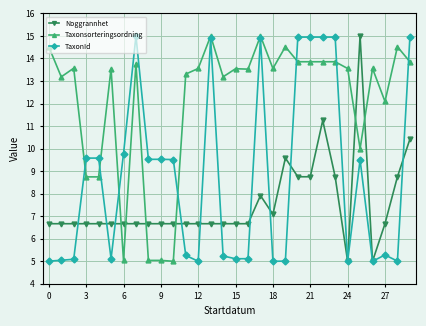

True or false: Taxonsorteringsordning has more than 1 points higher than both neighbors.

True